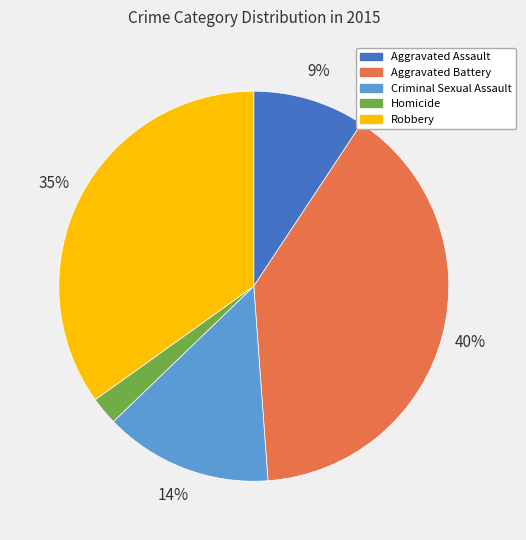

Which has a higher value, Aggravated Assault or Criminal Sexual Assault?

Criminal Sexual Assault